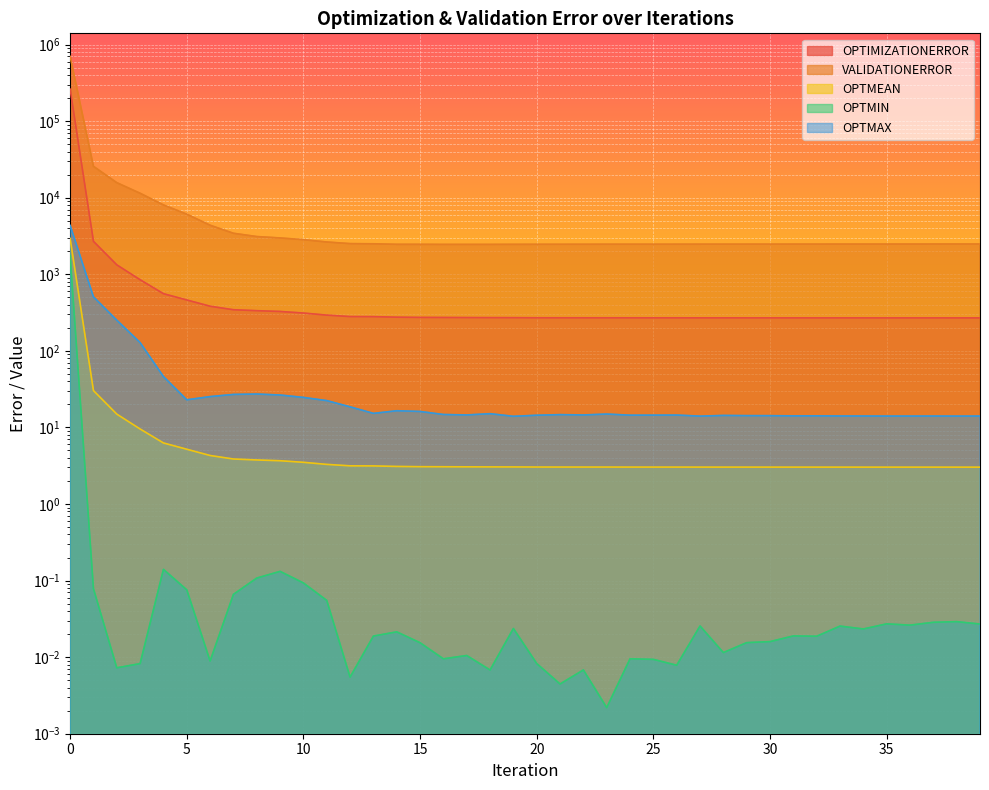

List the labels in order of OPTMIN value, largest first.

0, 4, 9, 8, 10, 1, 5, 7, 11, 38, 37, 35, 39, 36, 27, 33, 19, 34, 14, 31, 13, 32, 30, 29, 15, 28, 17, 24, 16, 25, 6, 20, 3, 26, 2, 22, 18, 12, 21, 23